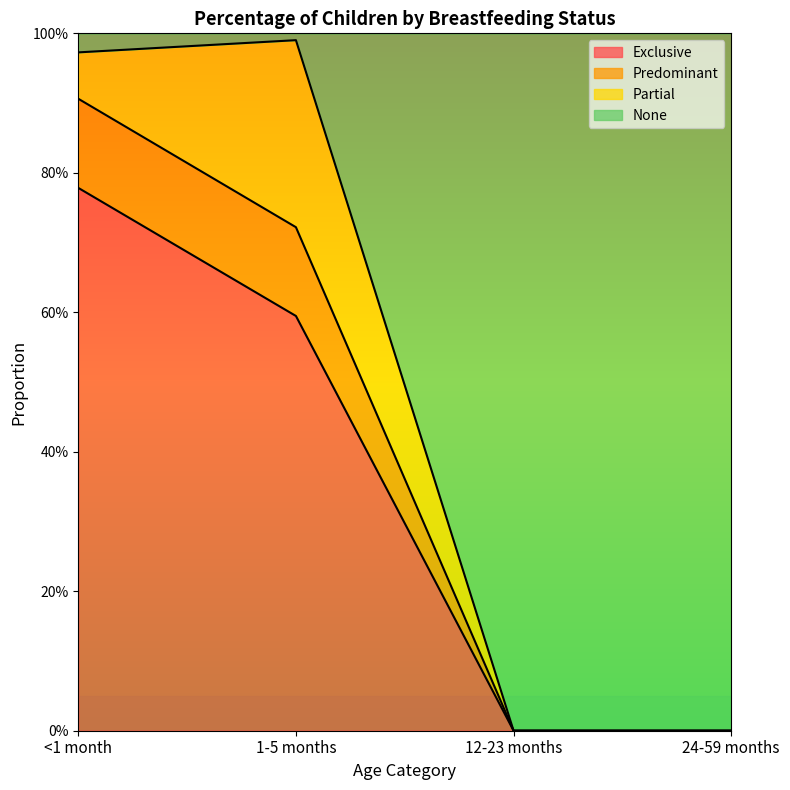

Does the chart display data point markers on the line(s)?

No